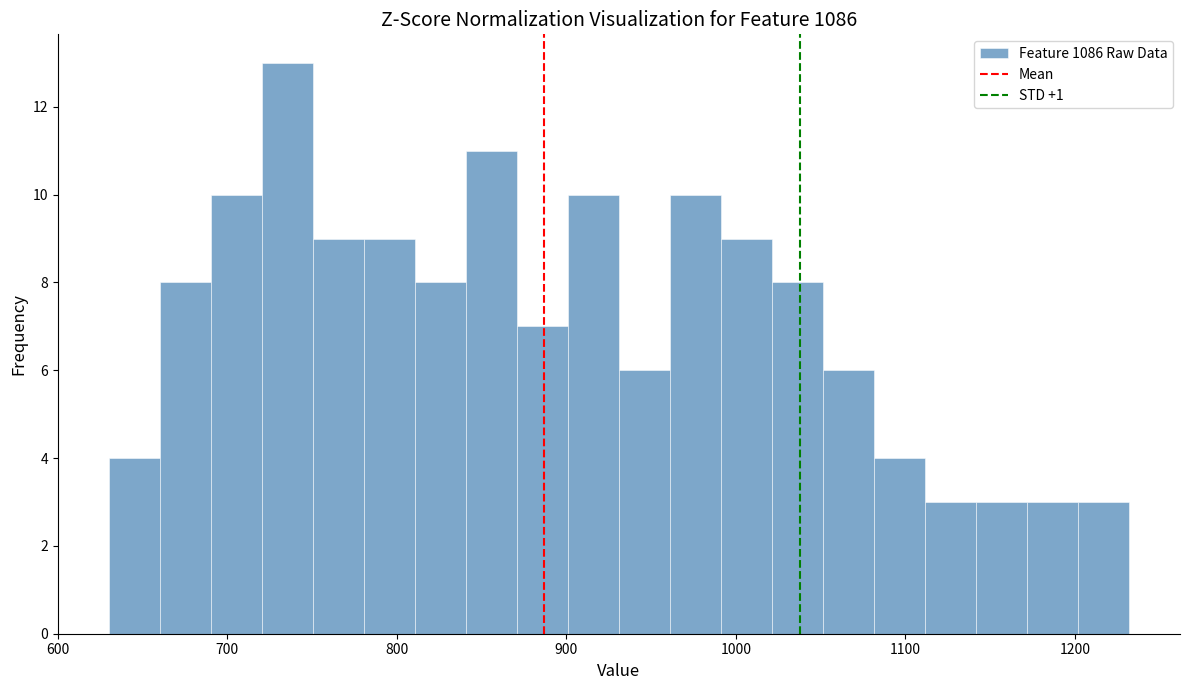

Read against the x-axis, roughly where is the centre of the tallest bar?

740